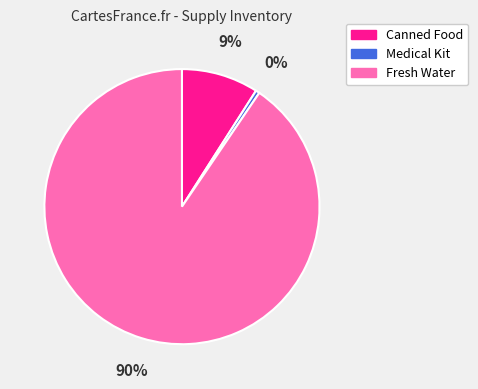

To the nearest percent, what is the average slice percentage?

33%